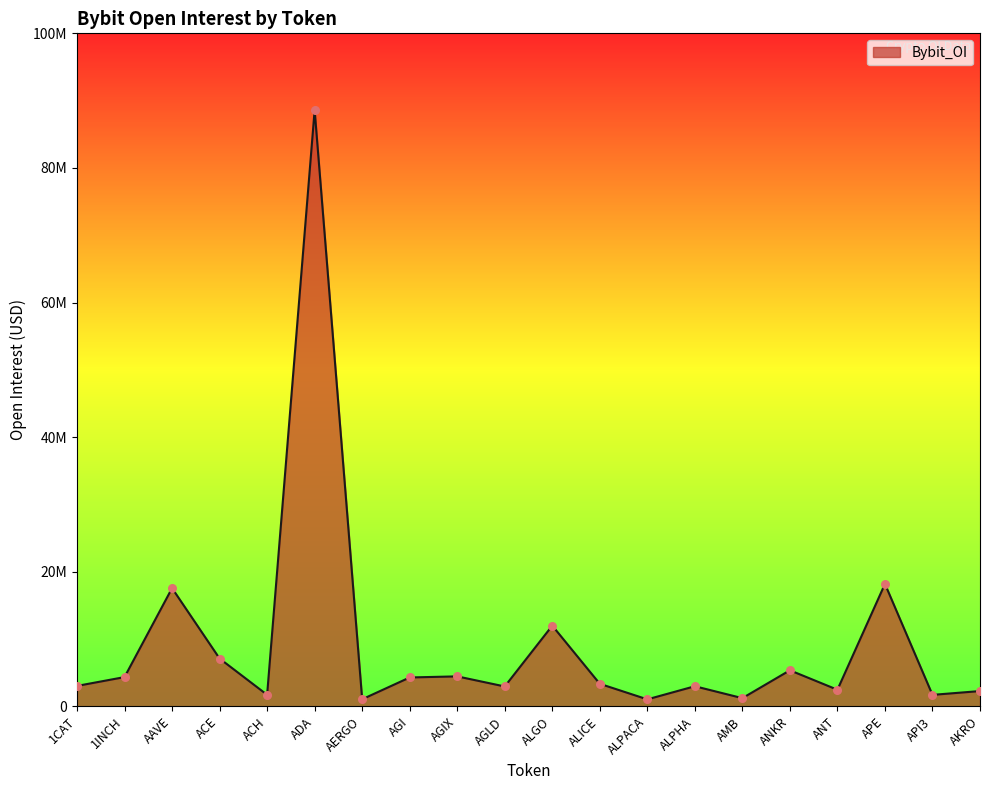

Between ANKR and AKRO, which is larger?

ANKR